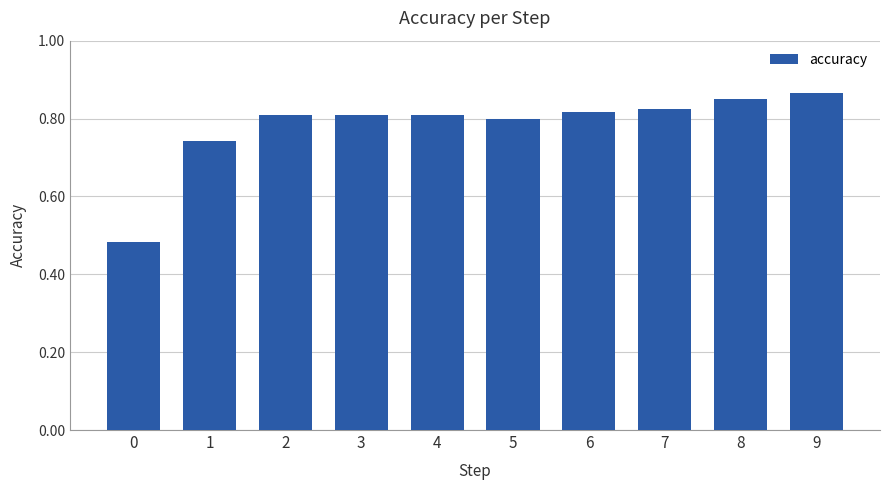

What is the sum of all values?

7.8